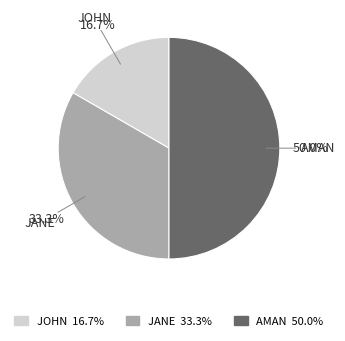

To the nearest percent, what is the difference between the largest and smallest slice percentages?

33%